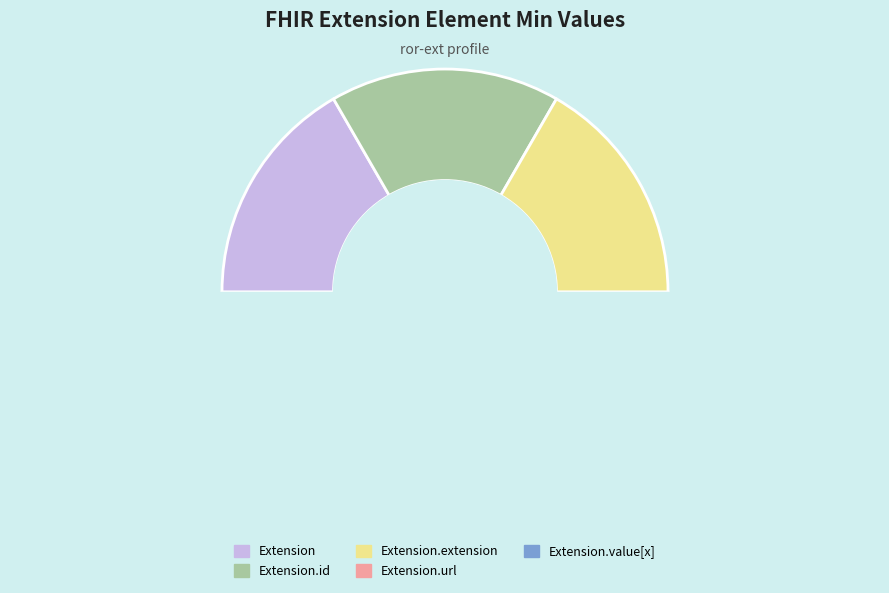

The Extension.extension slice represents 1% of the pie. True or false?

False